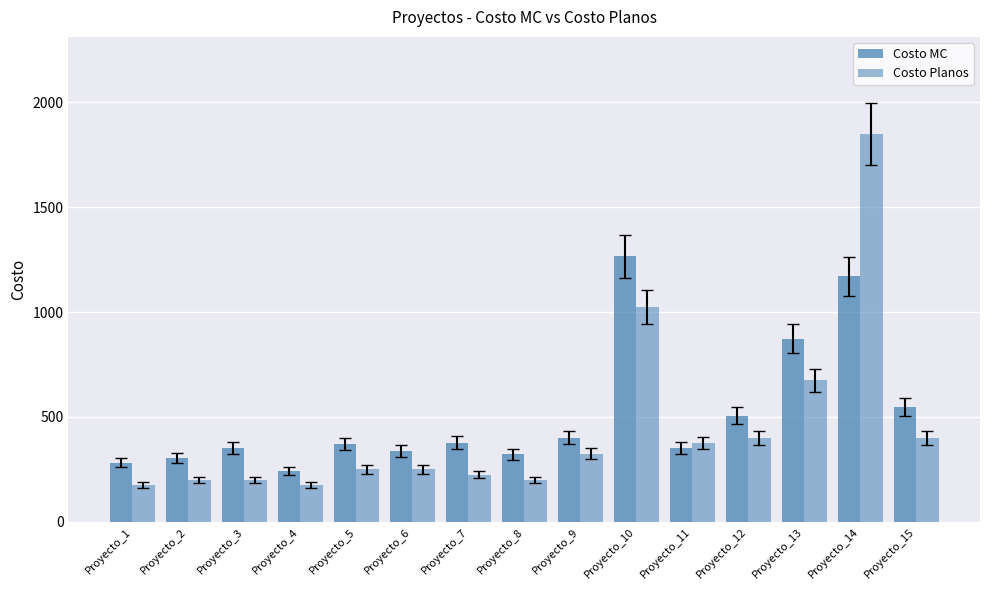

How many groups of bars are there?

15